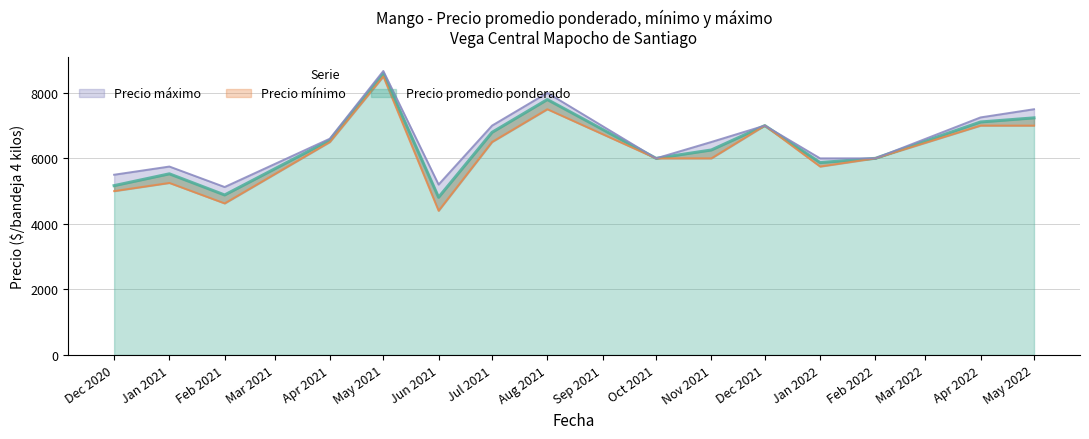

What is the difference between the highest and lowest values at 2021-11-11?

500